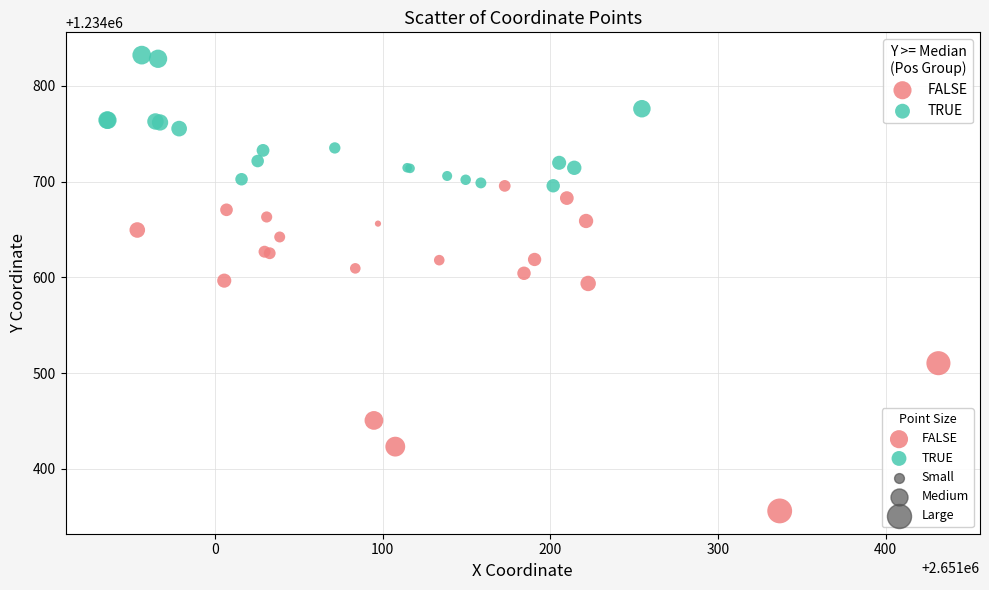

Which series contains the lowest Y value?

FALSE